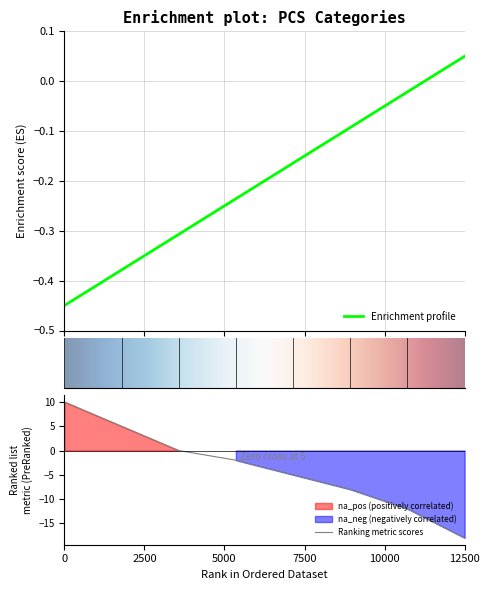

What is the sum of all values?

-1.6